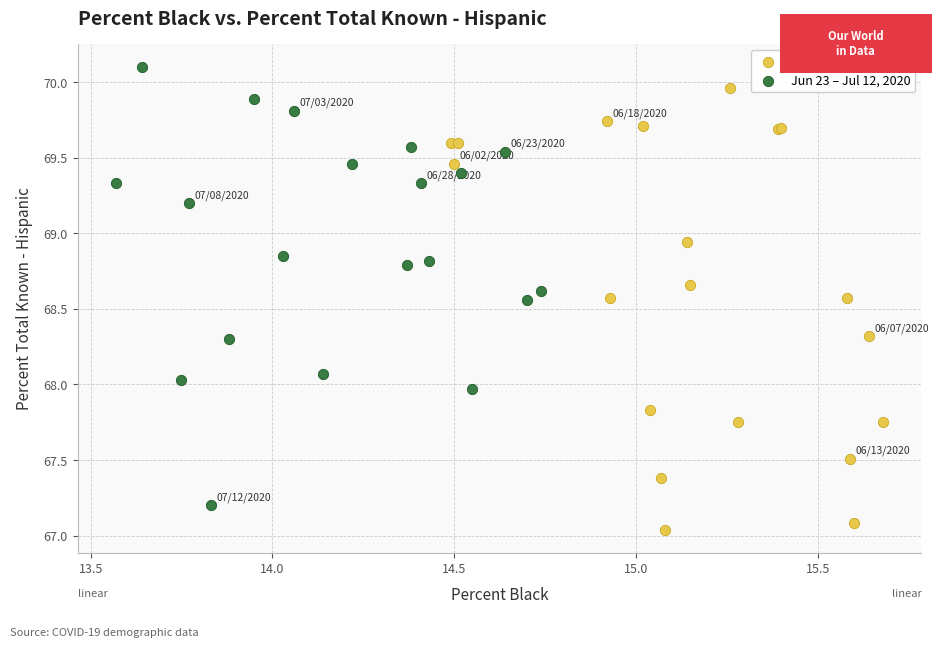

Which series reaches the minimum Y coordinate?

Jun 2 – Jun 22, 2020